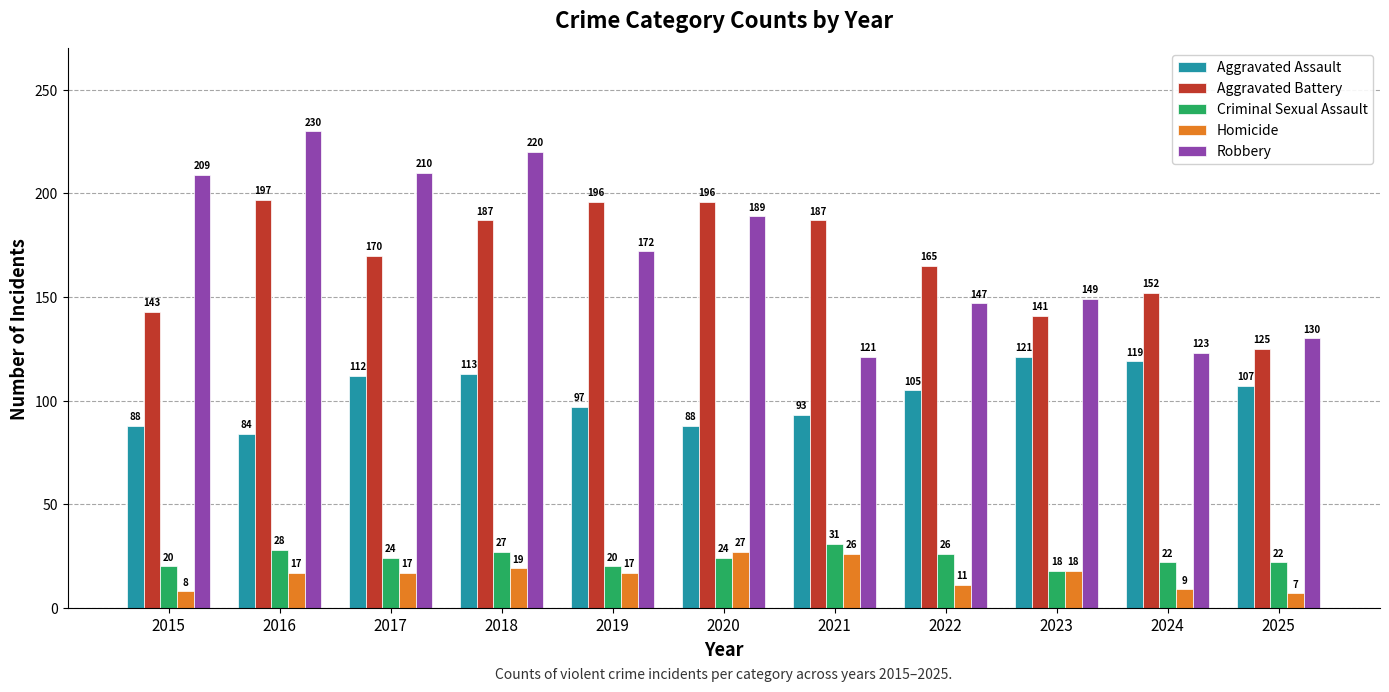

What is the value of the Criminal Sexual Assault bar at the 5th from the left?

20